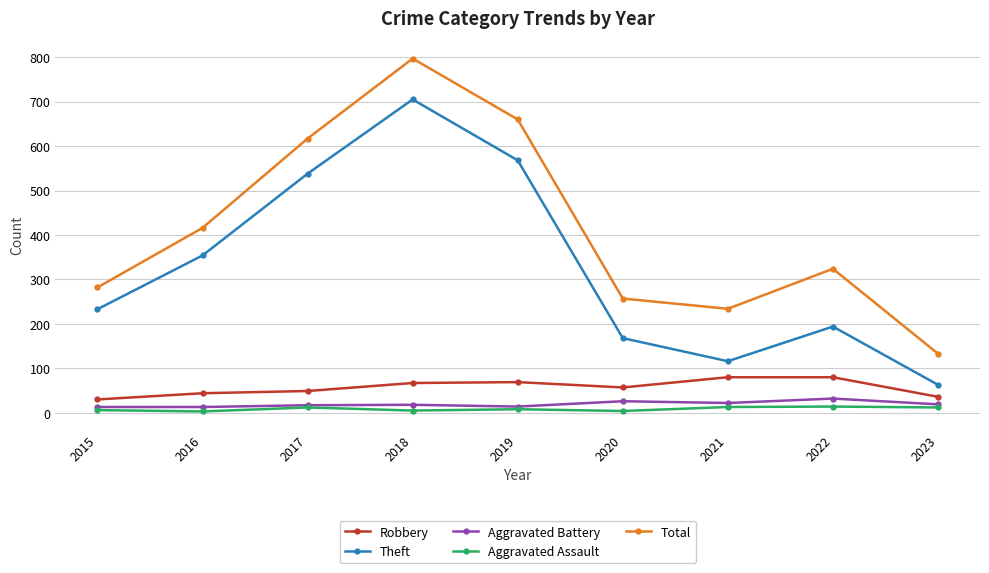

What is the difference between the maximum and second lowest values in the Theft series?

589